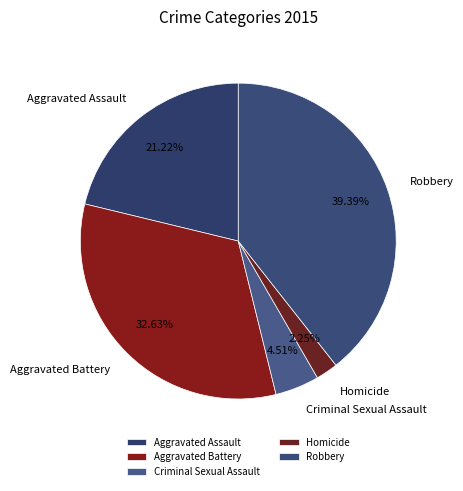

Rank the categories by value from highest to lowest.

Robbery, Aggravated Battery, Aggravated Assault, Criminal Sexual Assault, Homicide